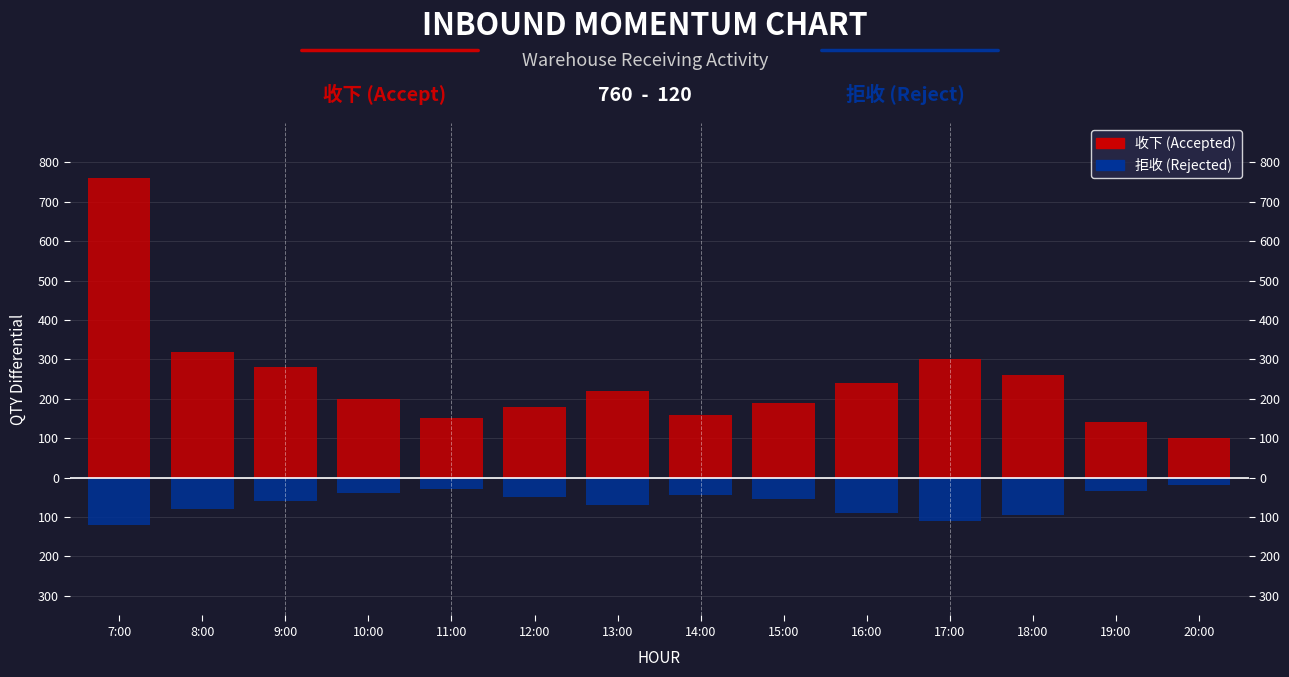

At 16:00, list the series in order from smallest to largest.

拒收 (Rejected), 收下 (Accepted)